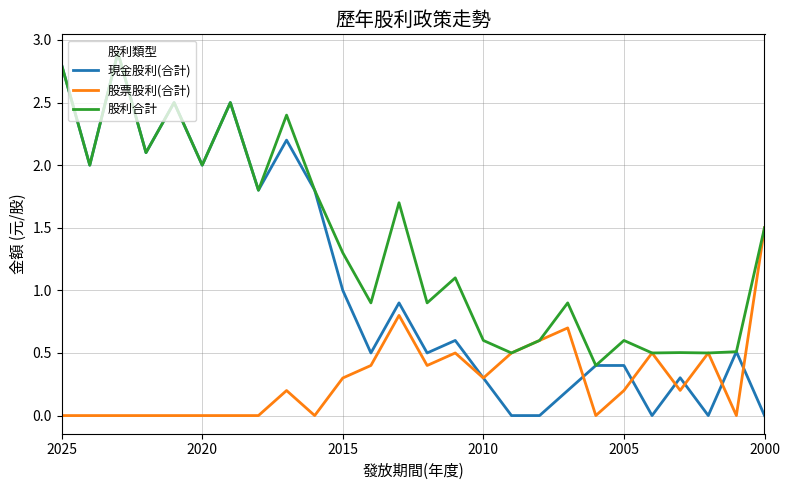

Reading right to left, transcribe all the data shown in this chart.

現金股利(合計): 0.0	0.5	0.0	0.3	0.0	0.4	0.4	0.2	0.0	0.0	0.3	0.6	0.5	0.9	0.5	1.0	1.8	2.2	1.8	2.5	2.0	2.5	2.1	2.9	2.0	2.8
股票股利(合計): 1.5	0.0	0.5	0.2	0.5	0.2	0.0	0.7	0.6	0.5	0.3	0.5	0.4	0.8	0.4	0.3	0.0	0.2	0.0	0.0	0.0	0.0	0.0	0.0	0.0	0.0
股利合計: 1.5	0.5	0.5	0.5	0.5	0.6	0.4	0.9	0.6	0.5	0.6	1.1	0.9	1.7	0.9	1.3	1.8	2.4	1.8	2.5	2.0	2.5	2.1	2.9	2.0	2.8